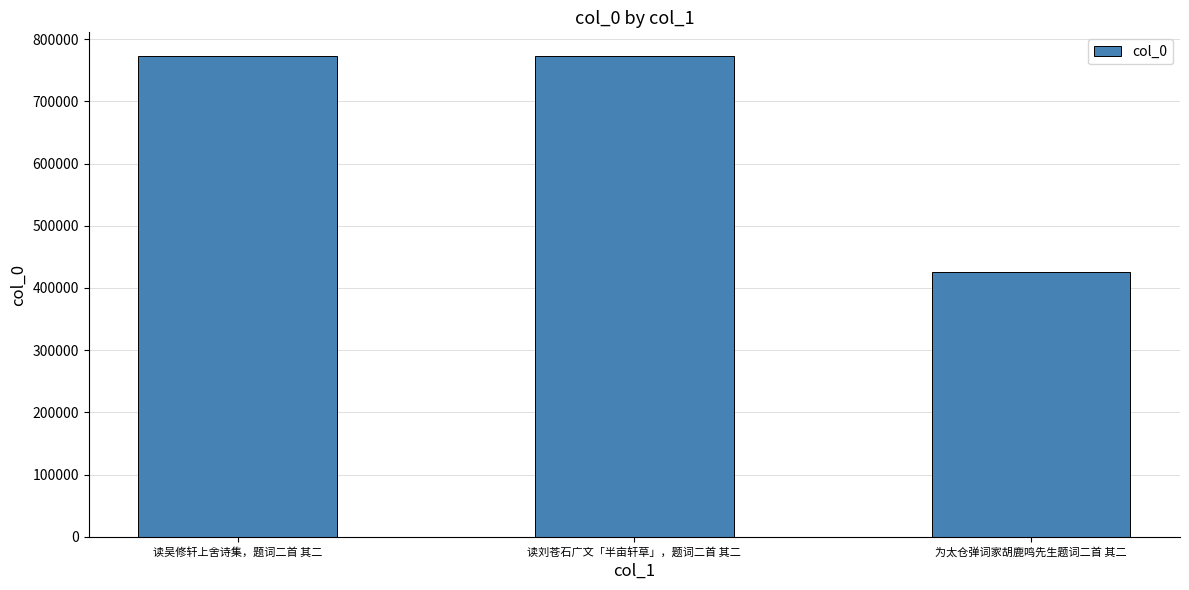

What is the average value?

656945